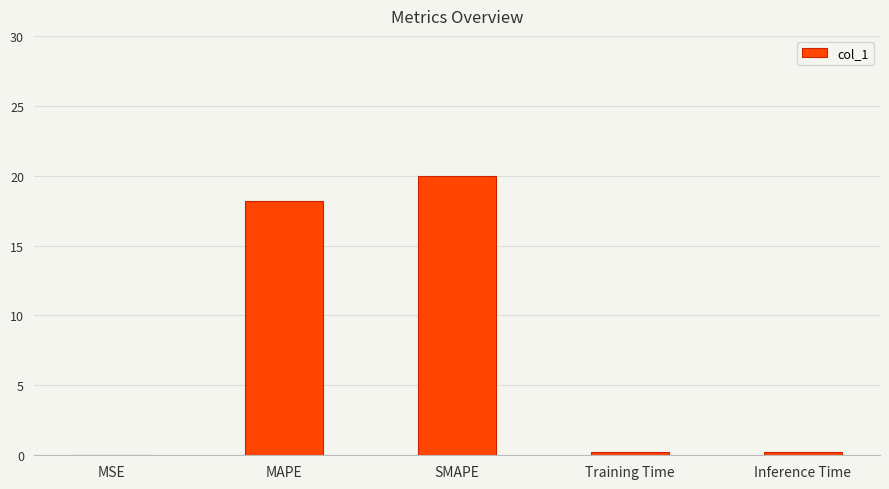

At which label is the value closest to 10?

MAPE